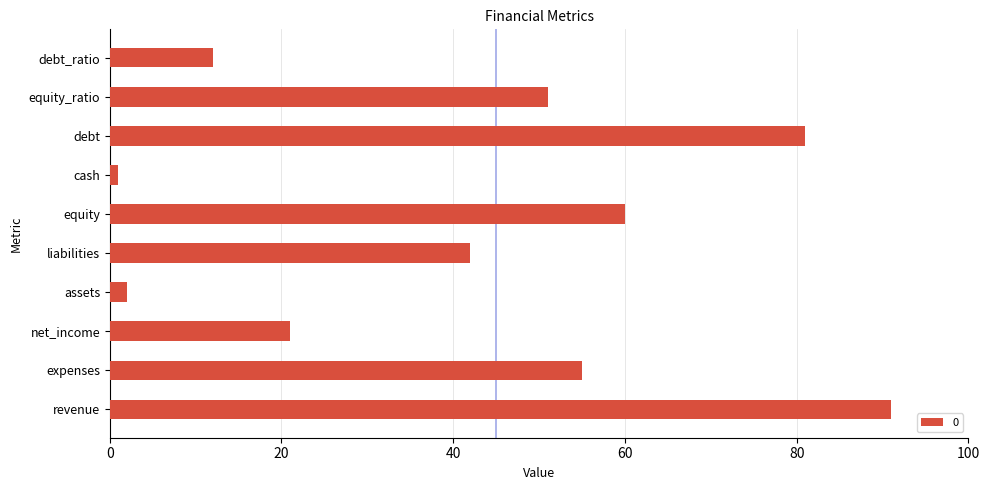

Reading bottom to top, what are all the values shown in this chart?

revenue=91	expenses=55	net_income=21	assets=2	liabilities=42	equity=60	cash=1	debt=81	equity_ratio=51	debt_ratio=12